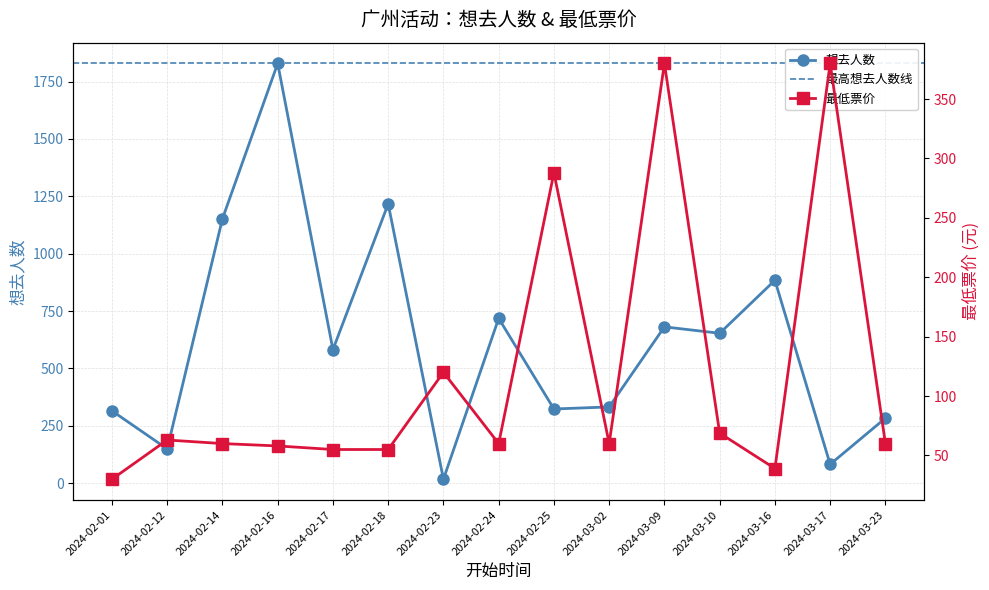

What is the label of the 1st point from the left?

2024-02-01